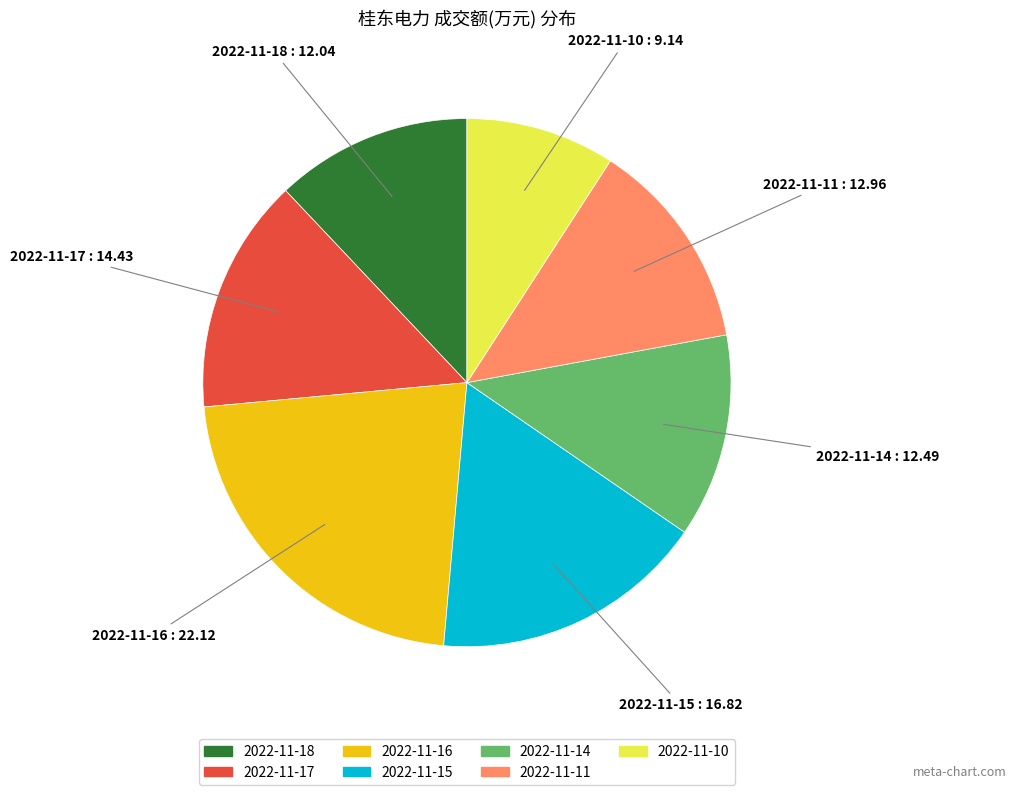

Which category has the biggest portion of the pie?

2022-11-16